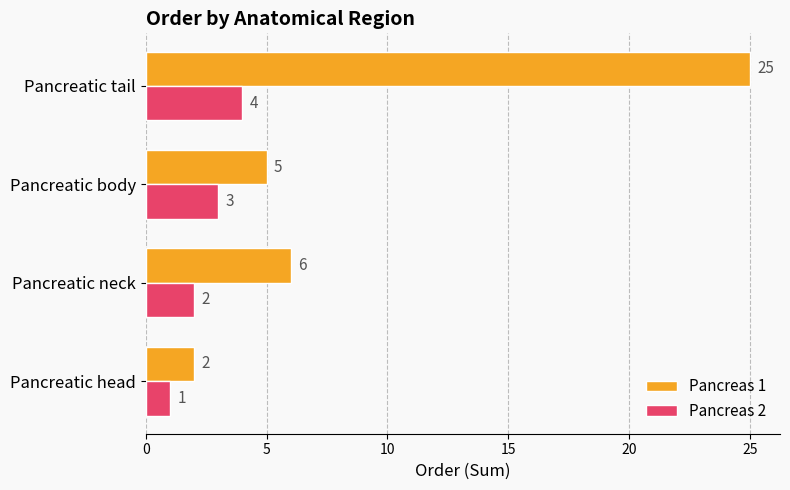

Which series changed the most between Pancreatic head and Pancreatic body?

Pancreas 1